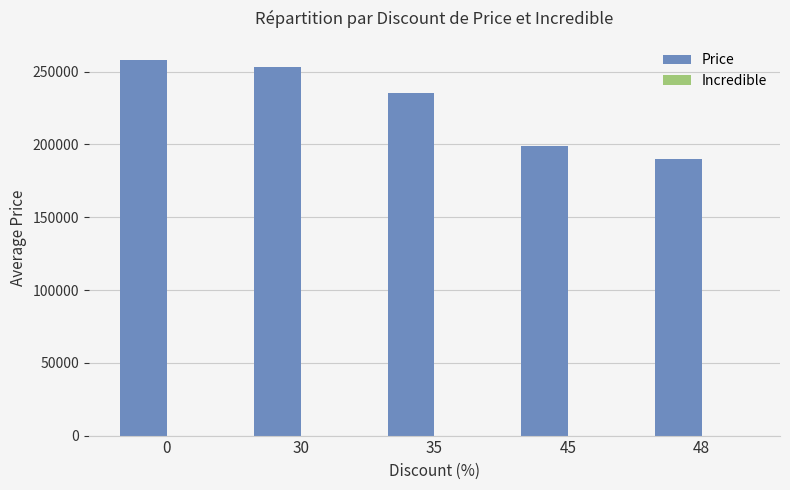

Is it true that the value at 0 is 258328?

True